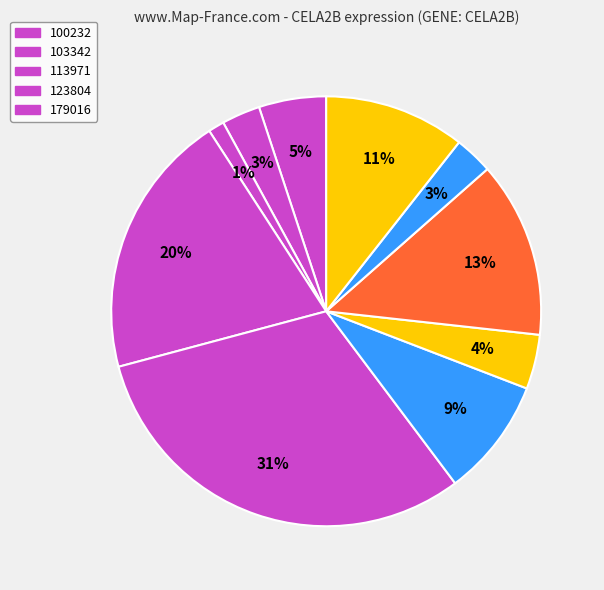

How many segments does this pie chart have?

10